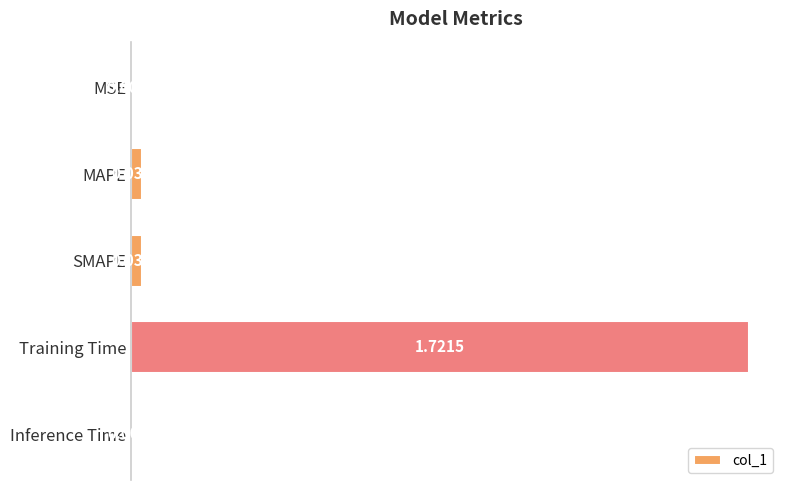

Are the bars grouped side by side (vs. stacked)?

No